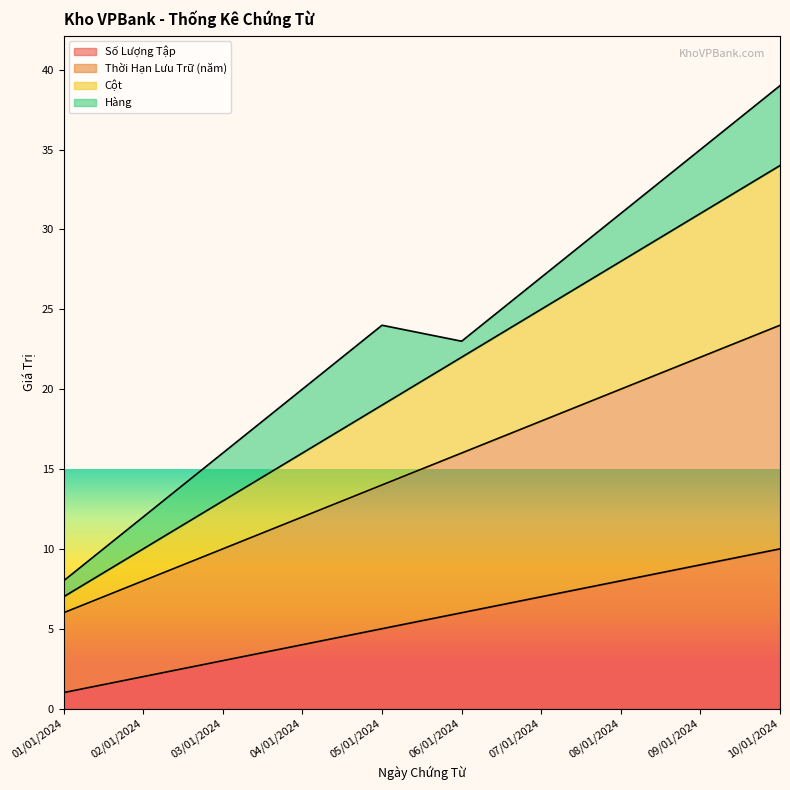

True or false: Số Lượng Tập and Cột cross at least once.

False